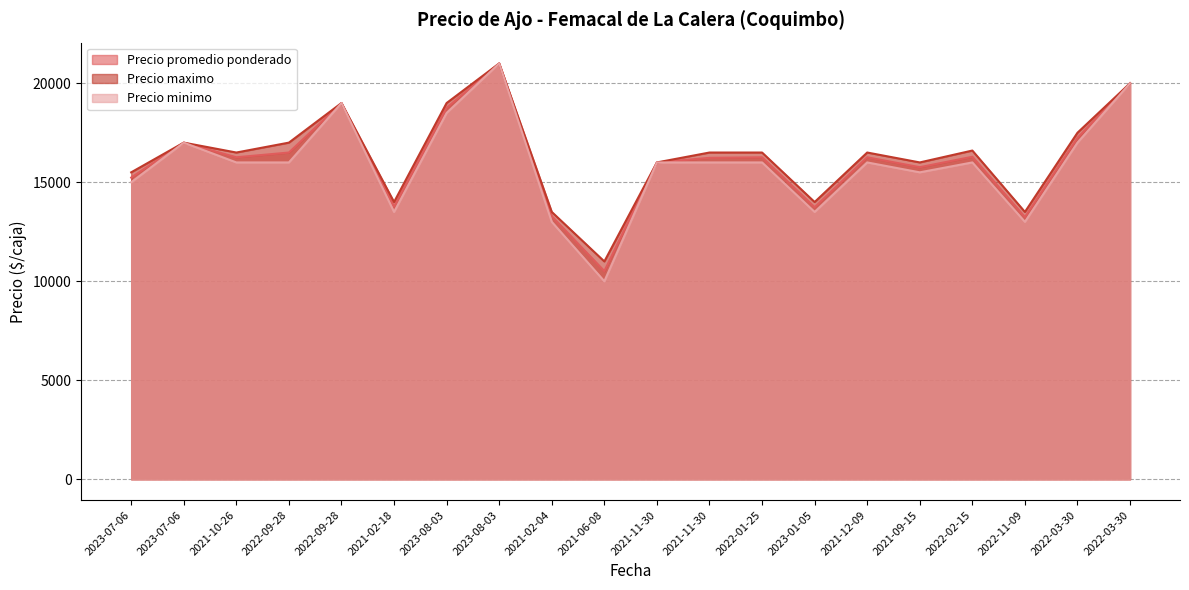

Does the chart display data point markers on the line(s)?

No